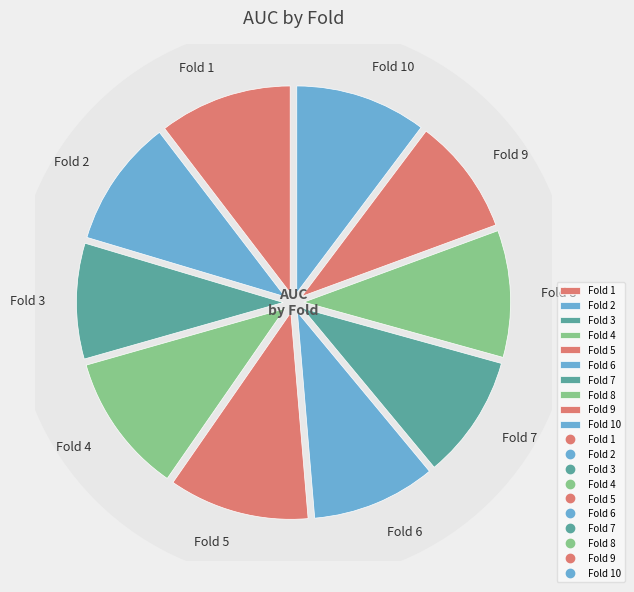

To the nearest percent, what is the difference between the largest and smallest slice percentages?

2%